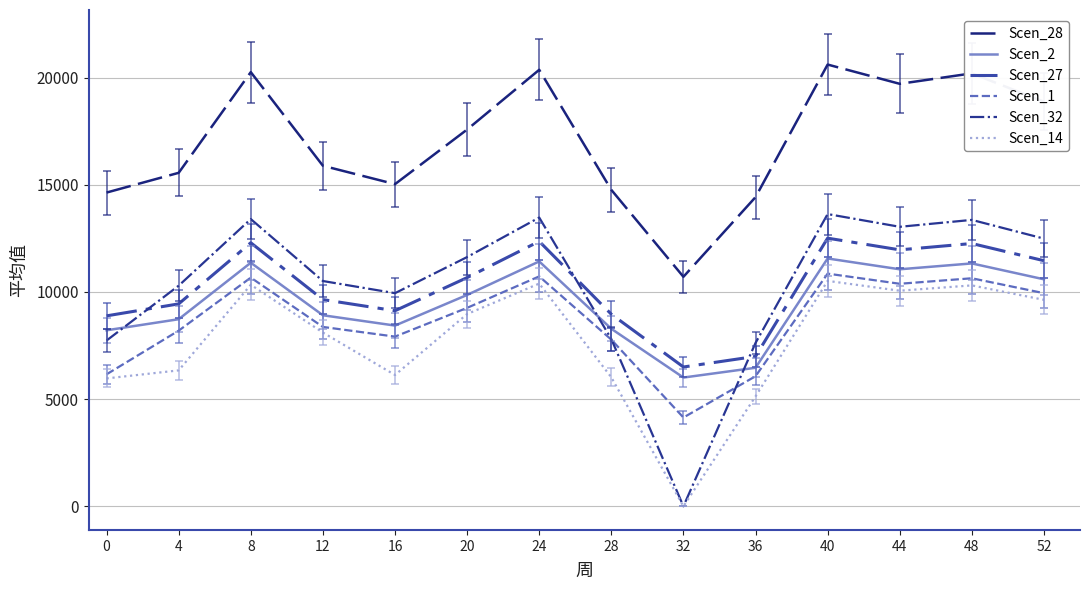

The value of Scen_2 at 20 is 9858.6. True or false?

True